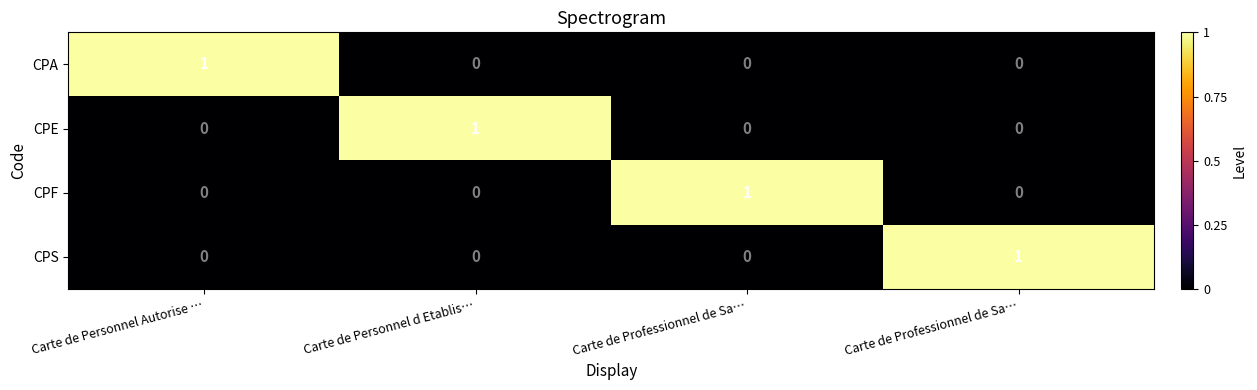

How many values in CPS are above zero?

1